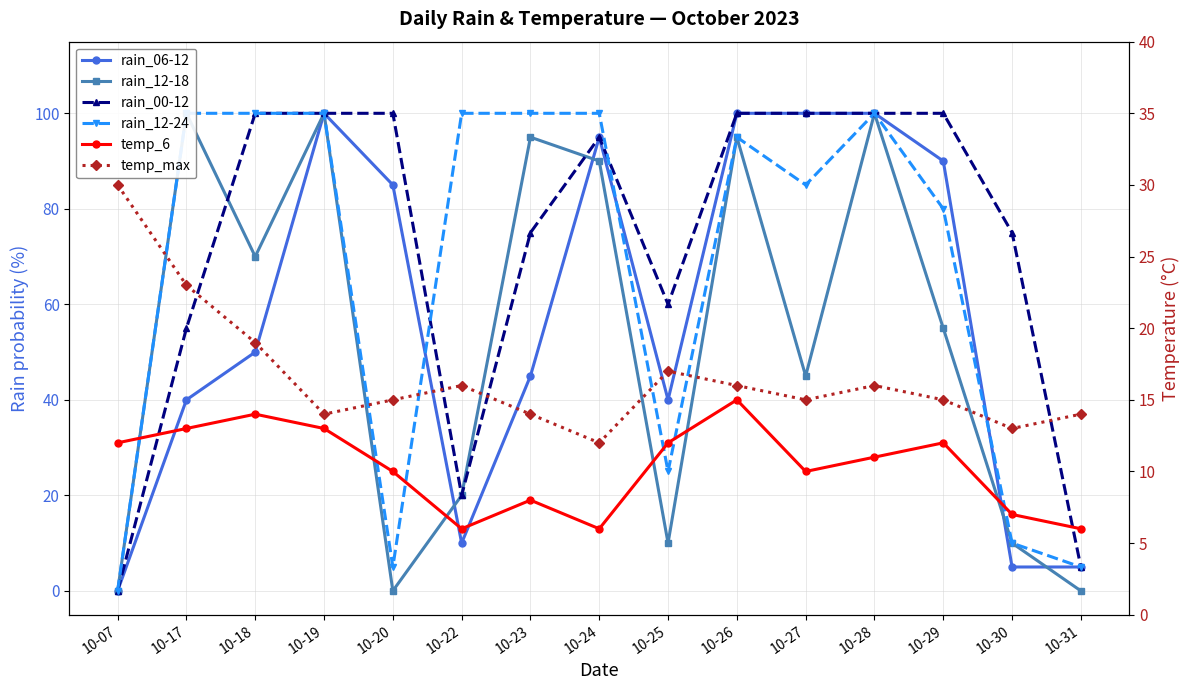

How many interior local peaks does the rain_06-12 series have?

2